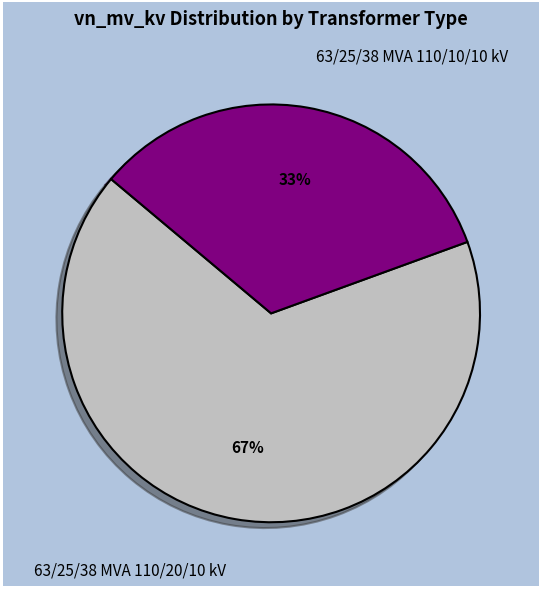

Count the number of slices in the pie.

2